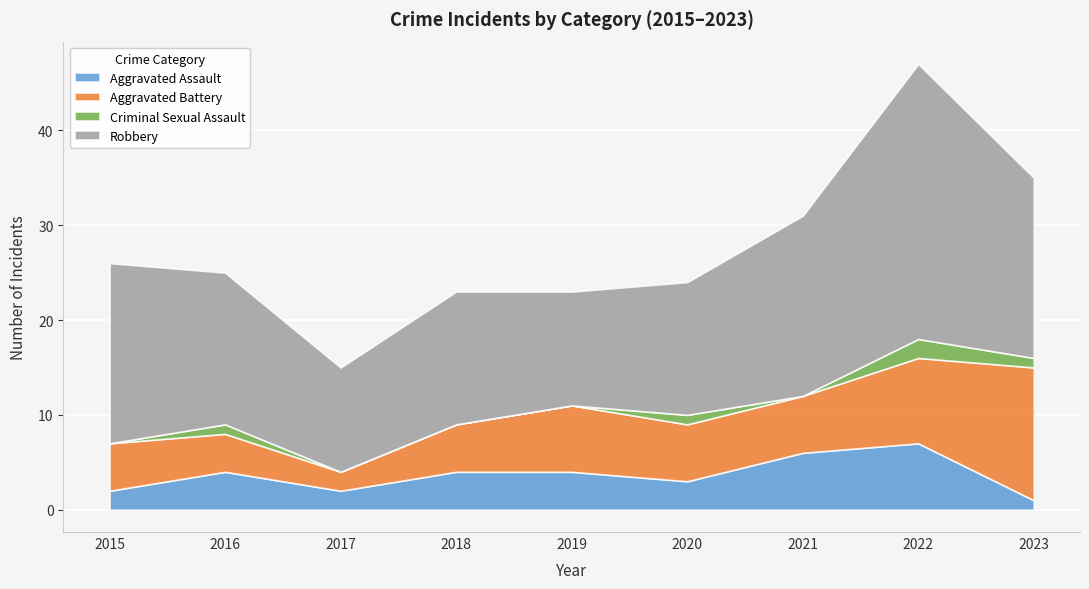

List the labels in order of Aggravated Battery value, largest first.

2023, 2022, 2019, 2020, 2021, 2015, 2018, 2016, 2017